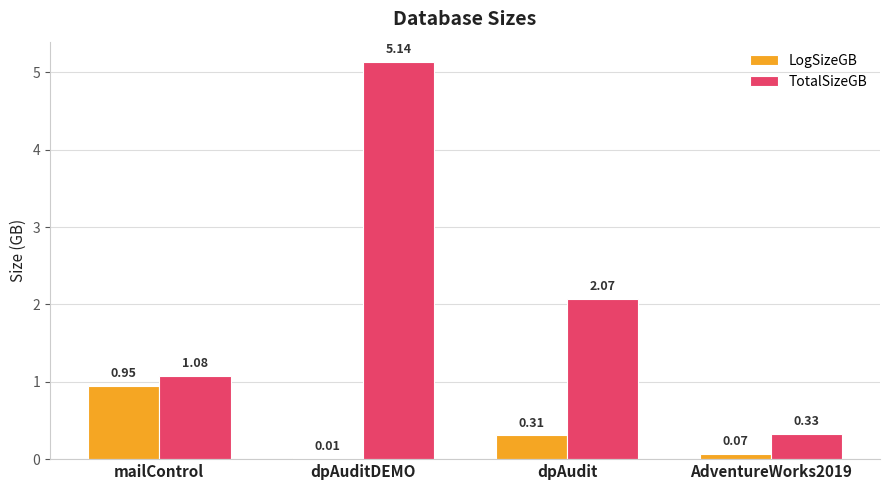

Which category has the highest value in the TotalSizeGB series?

dpAuditDEMO